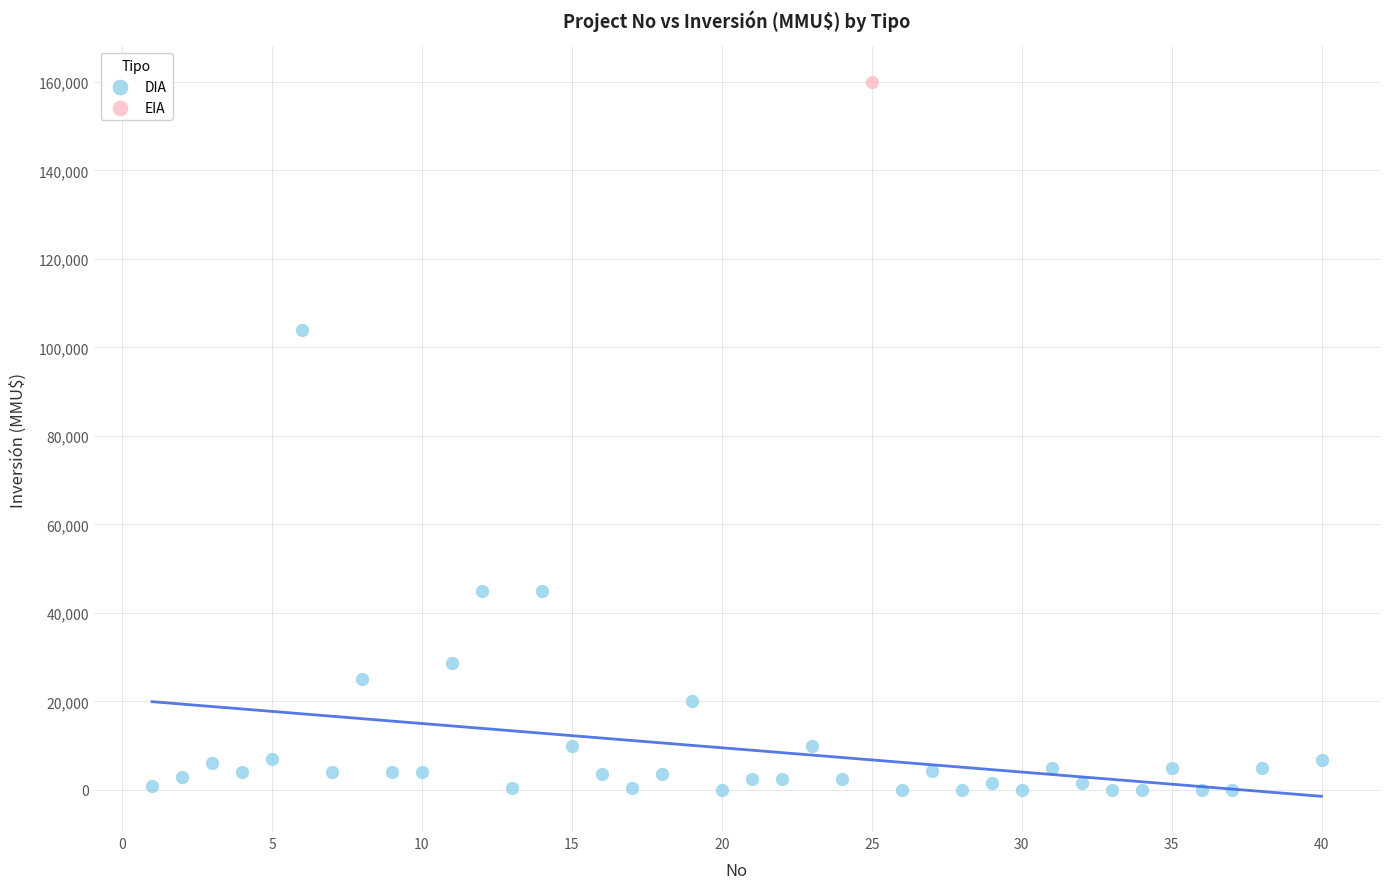

What are all the series names shown in the legend?

DIA, EIA